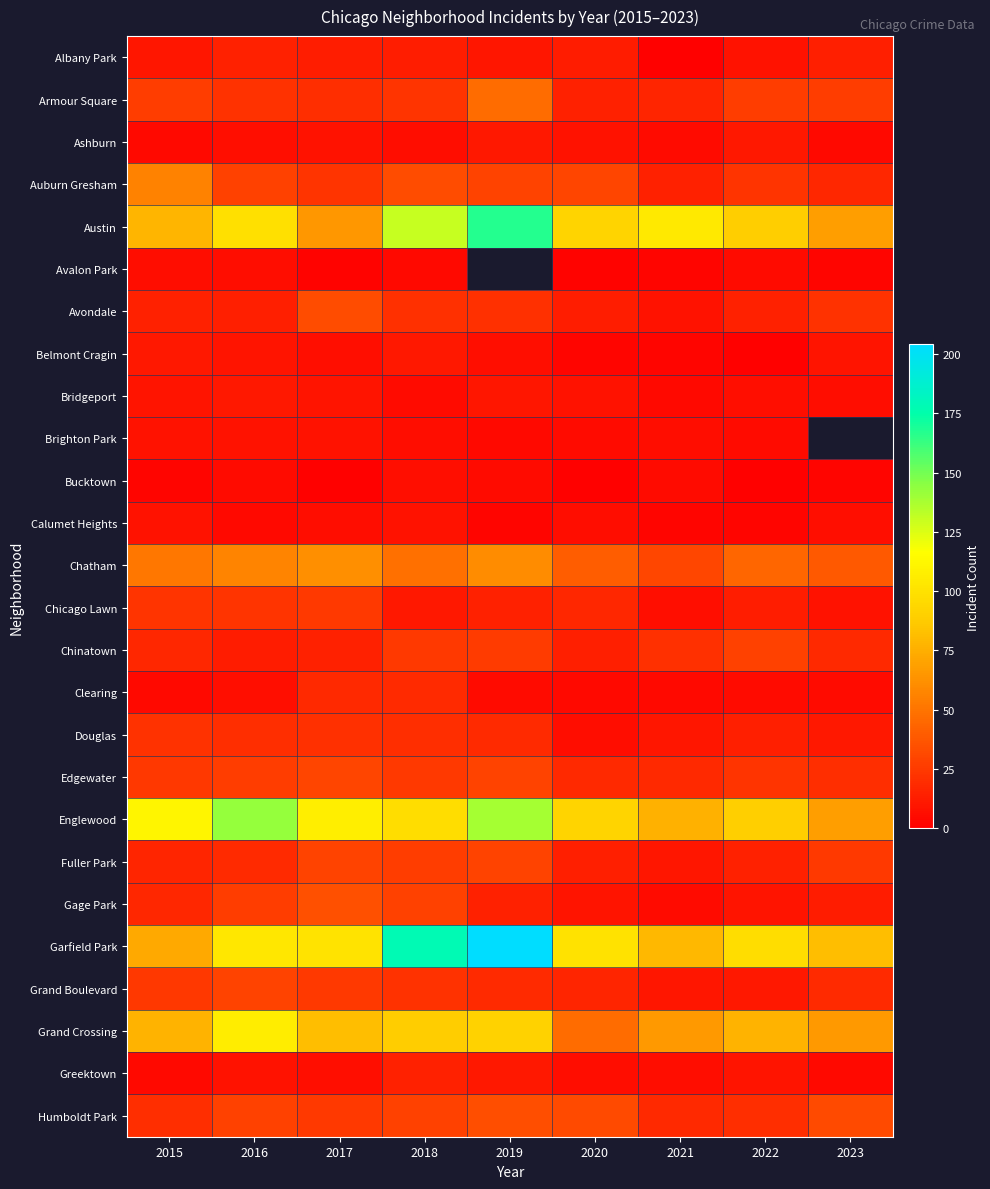

What is the difference between the Calumet Heights values at 2017 and 2019?

3.0